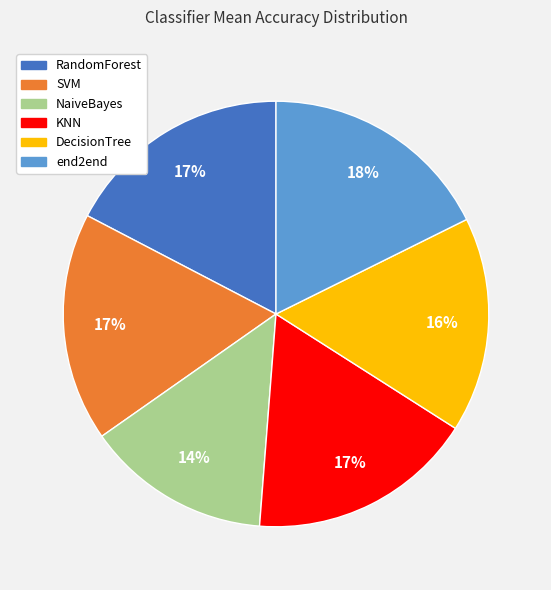

Count the number of slices in the pie.

6